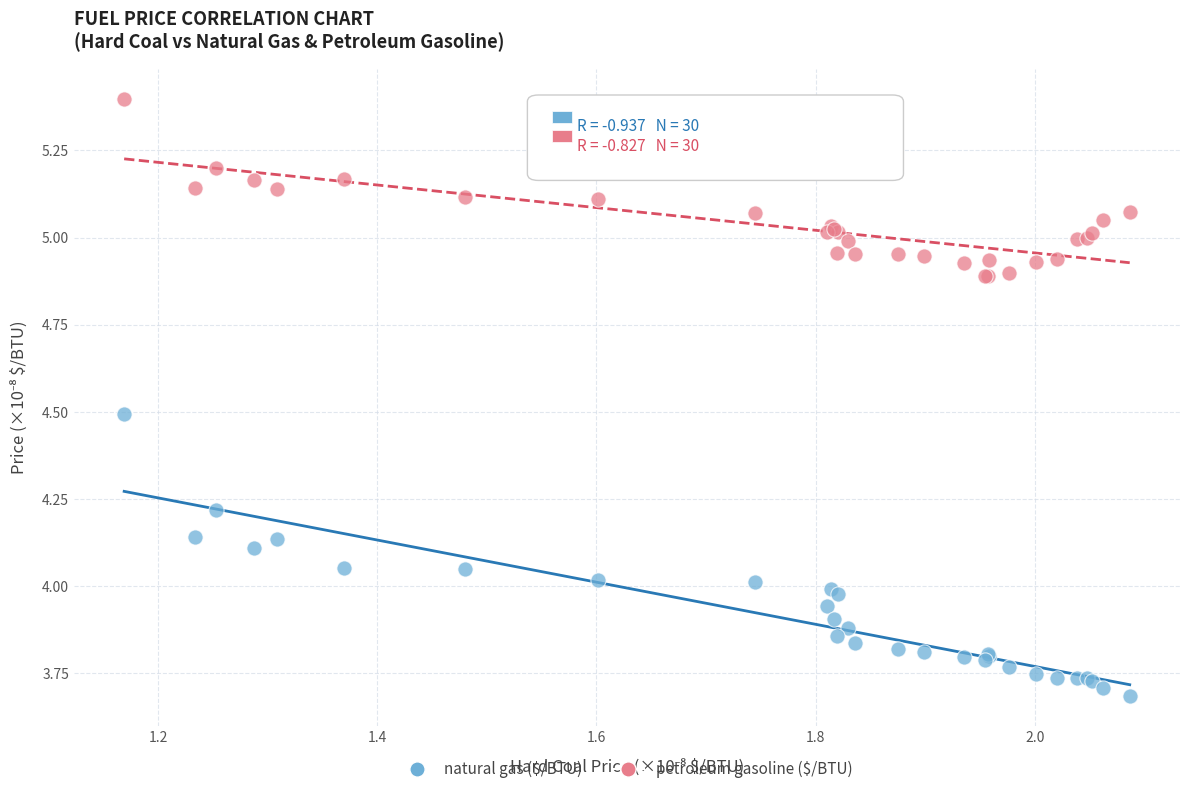

Which series contains the highest Y value?

petroleum gasoline ($/BTU)